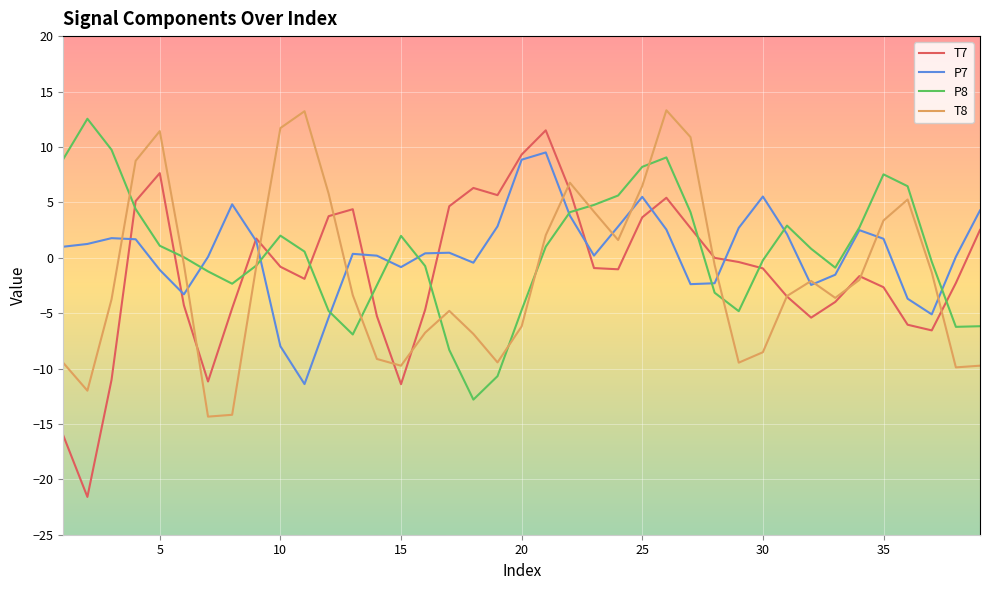

What is the minimum value for T7?

-21.6